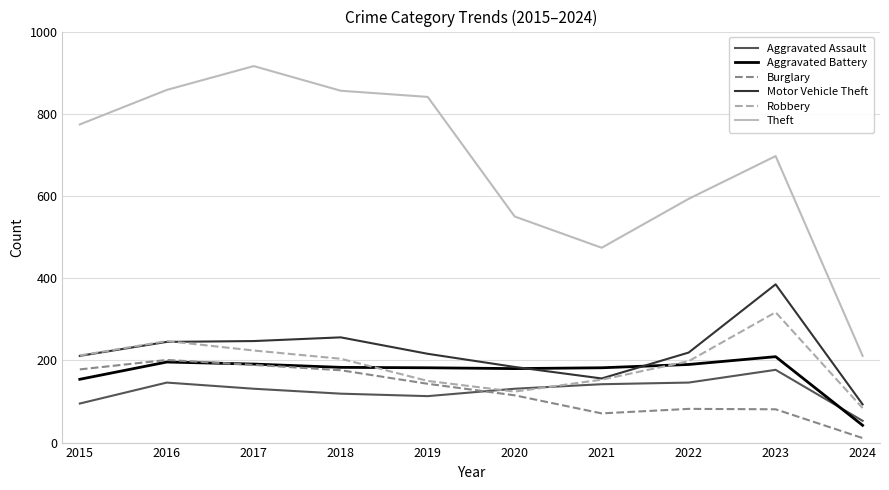

True or false: Aggravated Battery and Theft cross at least once.

False